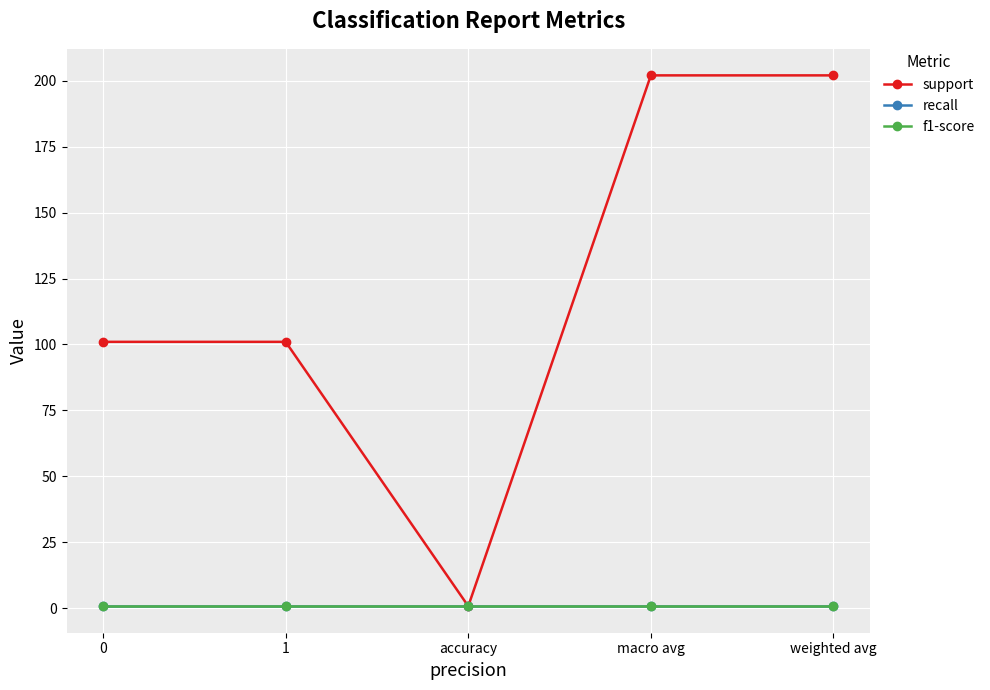

True or false: f1-score and support cross at least once.

False